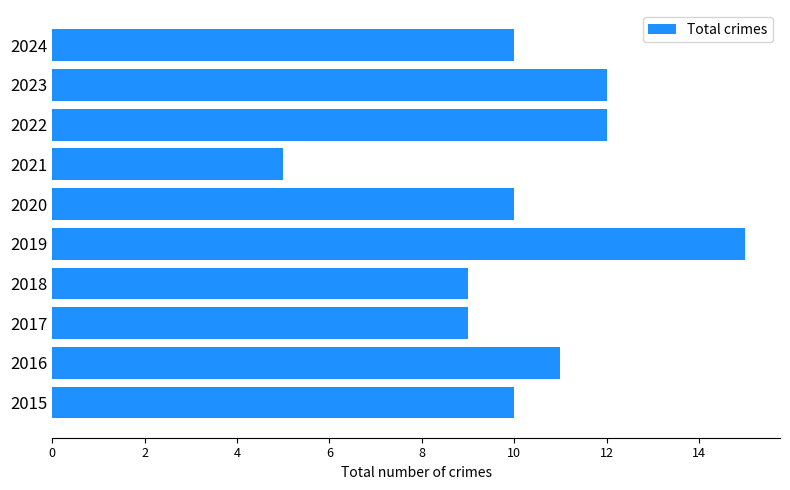

Count the number of categories in the chart.

10